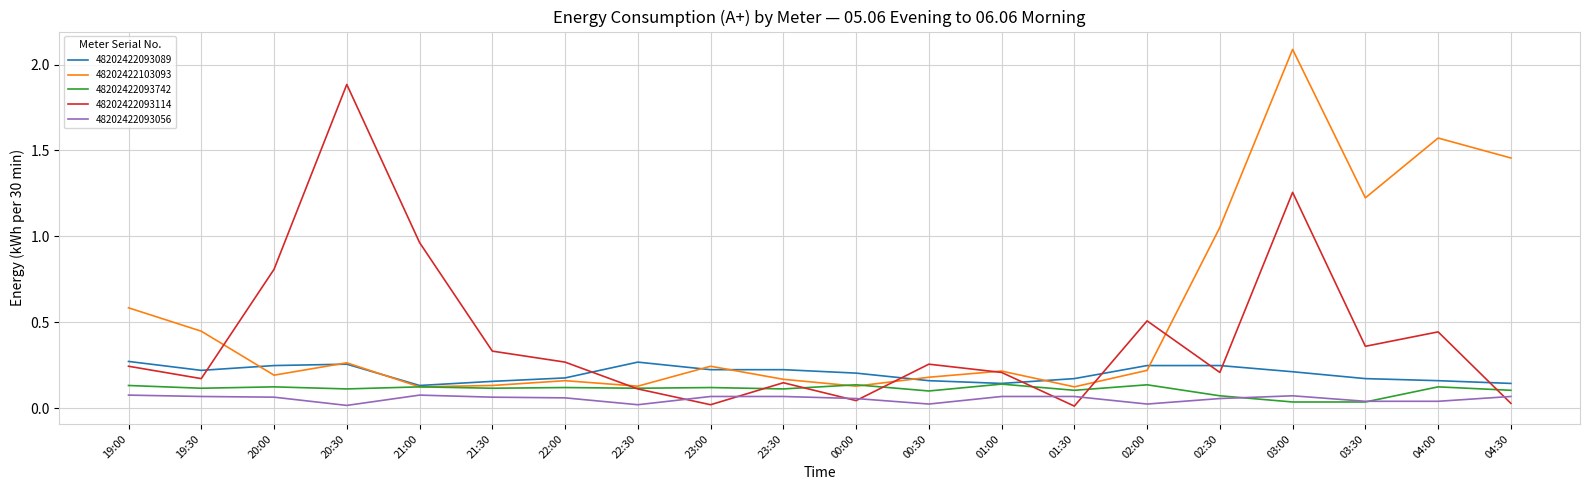

Which category has the highest value in the 48202422103093 series?

03:00